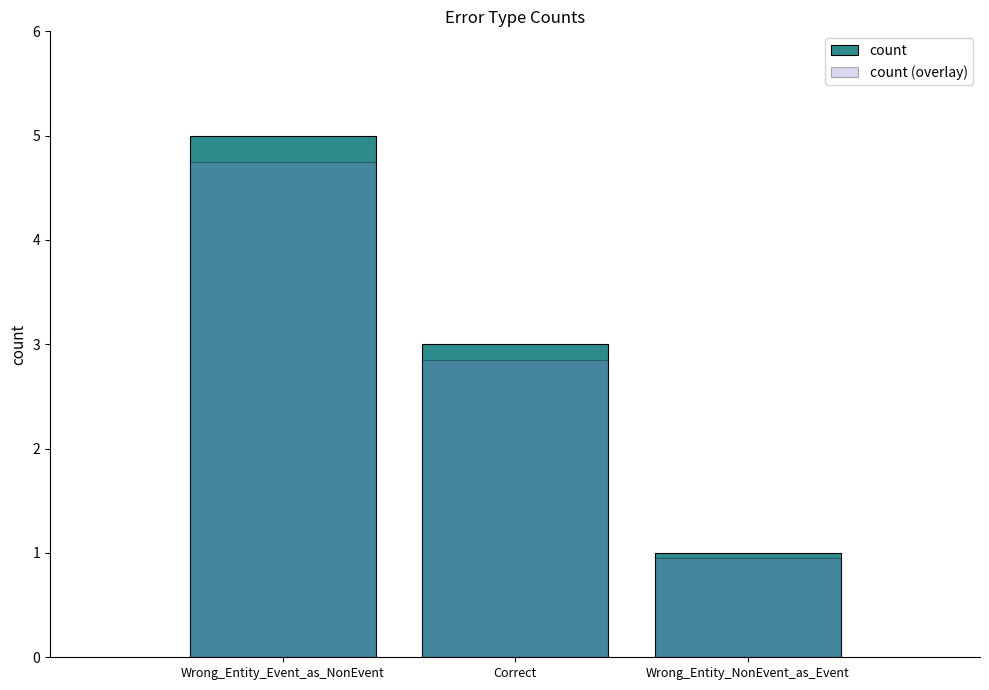

At which category is the sum across all series the highest?

Wrong_Entity_Event_as_NonEvent